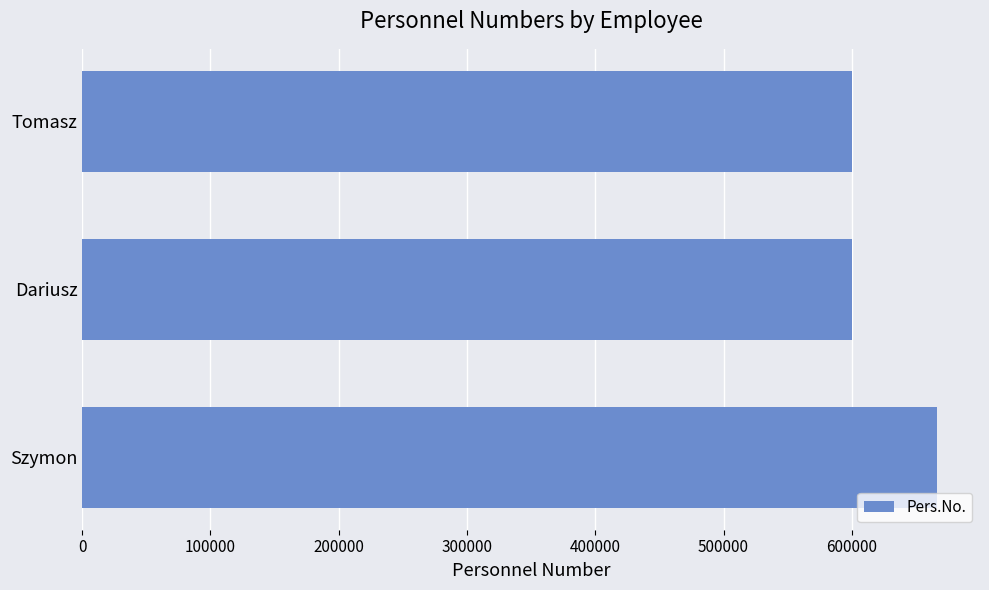

What is the value of the 2nd bar from the top?

600125